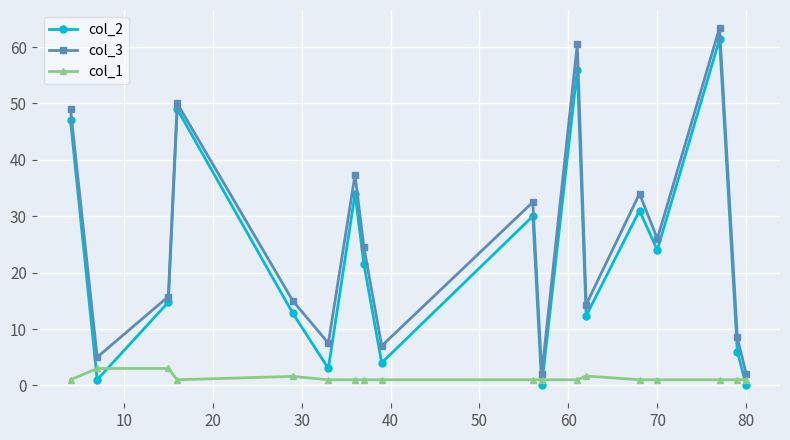

What is the maximum value for col_2?

61.4